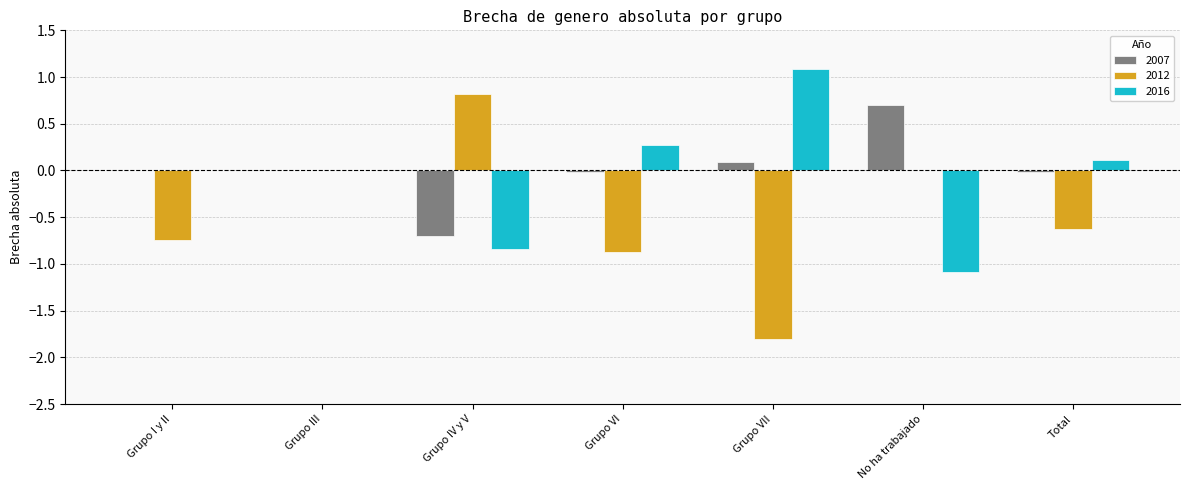

What is the sum of all 2016 values?

-0.5